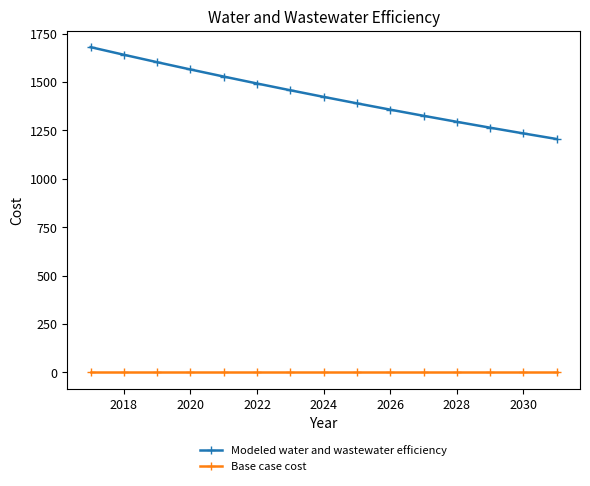

Count the number of data series in this chart.

2